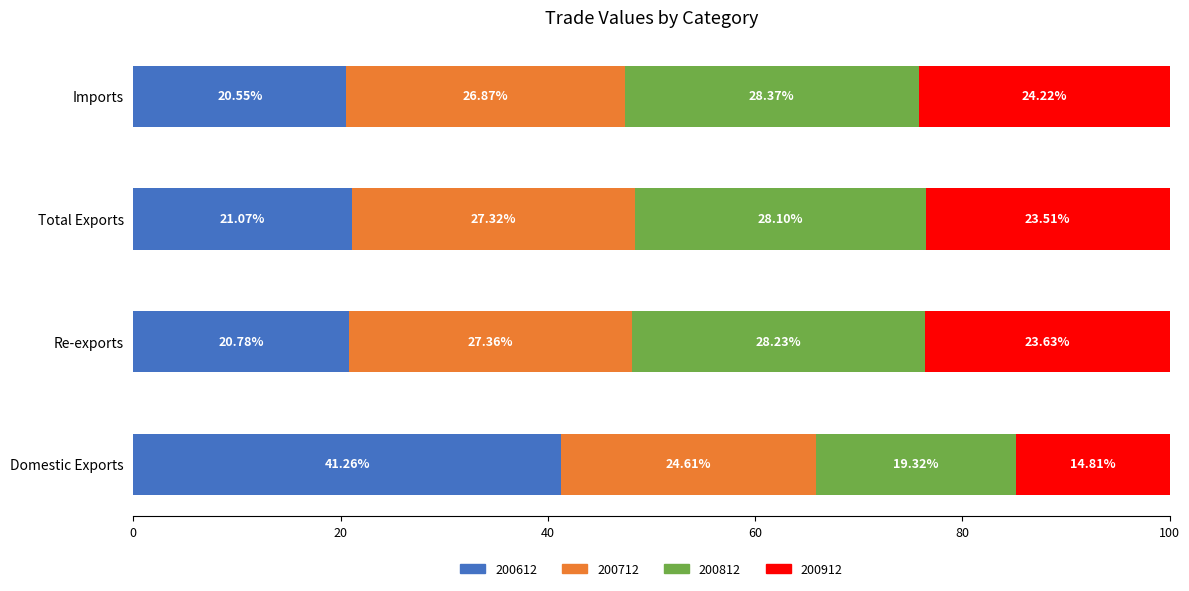

How many distinct data groups are displayed?

4